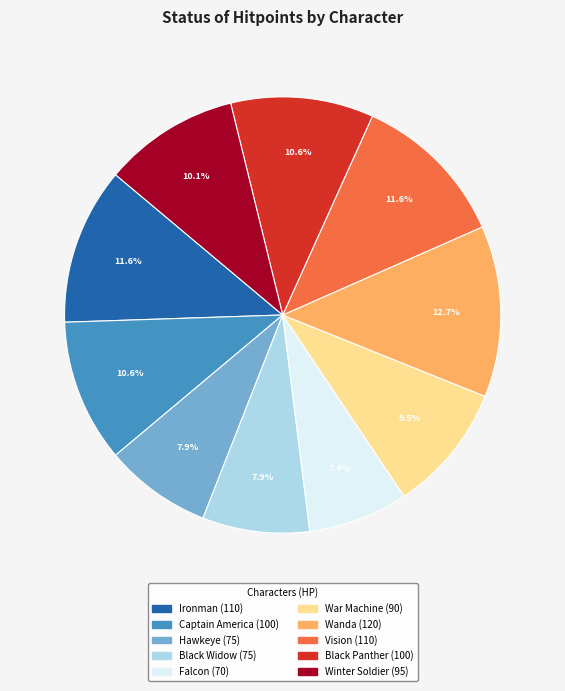

To the nearest percent, what is the combined percentage of Hawkeye and Falcon?

15%